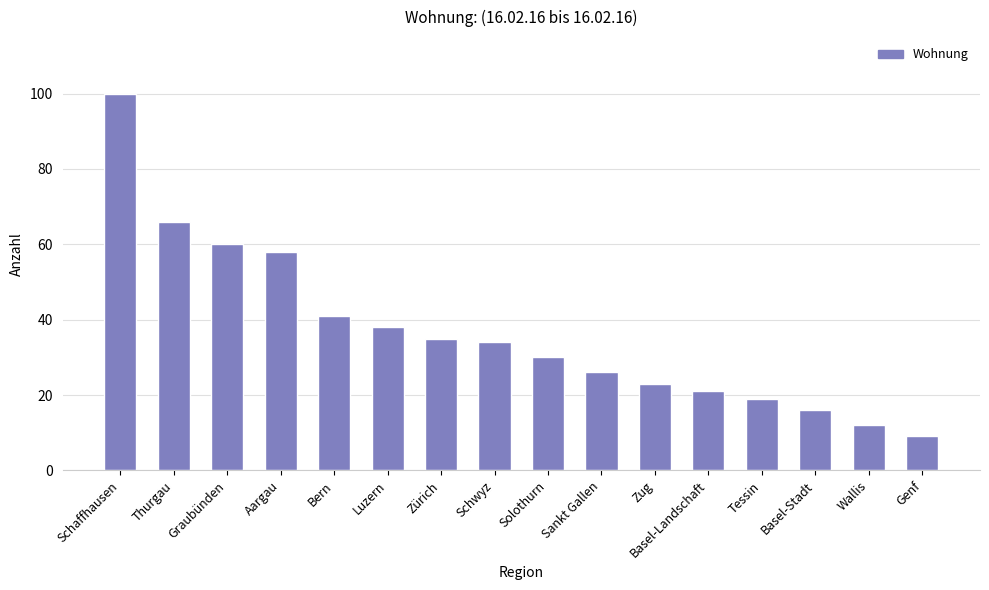

Is it true that the value at Tessin is 4?

False